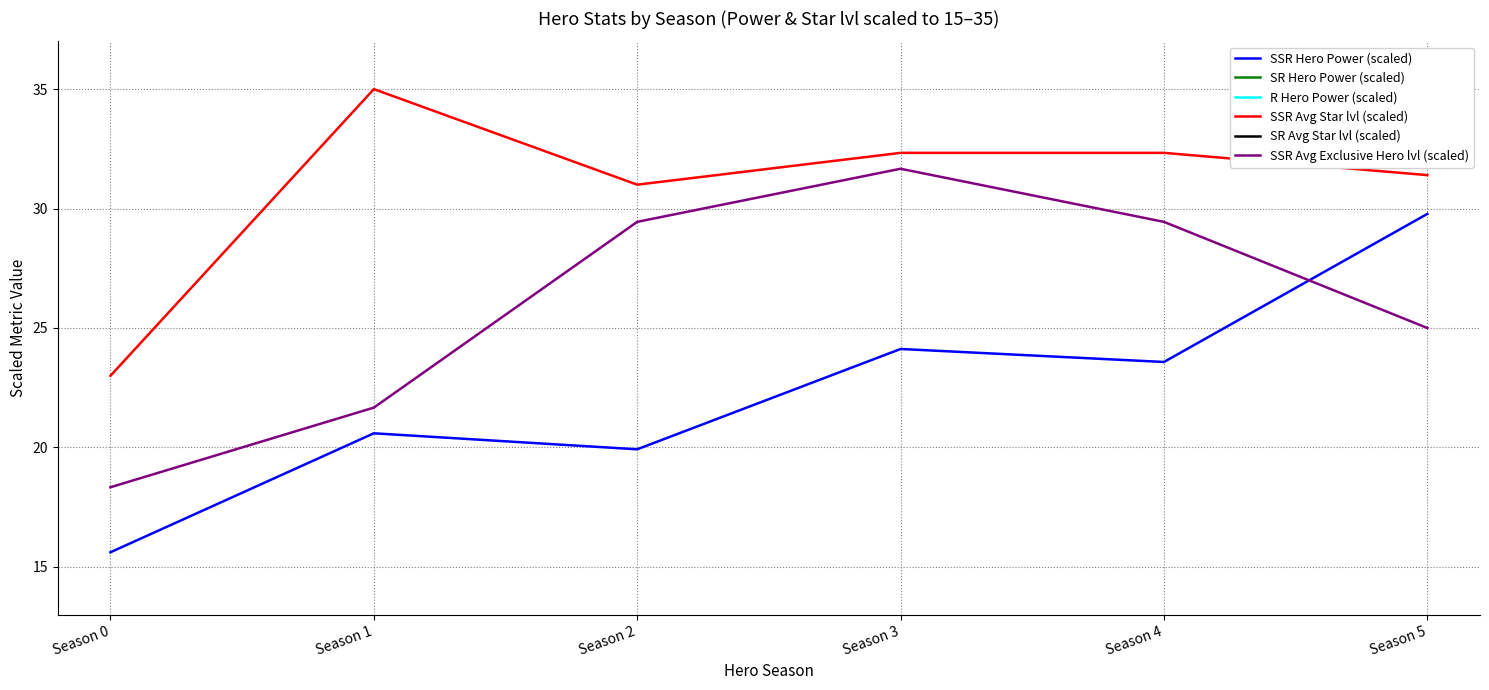

What is the average value of the SSR Avg Star lvl (scaled) series?

30.8